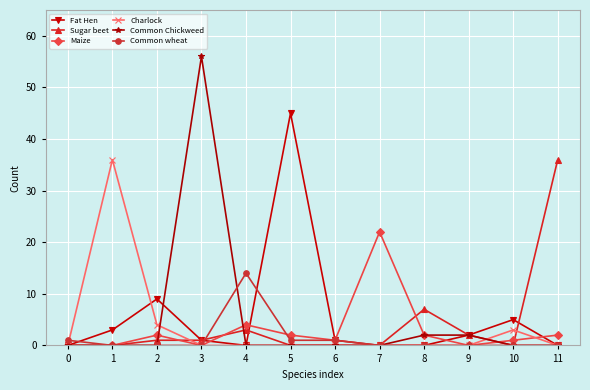

Reading right to left, what are all the values shown in this chart?

Fat Hen: 0	5	2	0	0	1	45	0	1	9	3	0
Sugar beet: 36	0	2	7	0	0	0	3	1	1	0	0
Maize: 2	1	0	2	22	1	2	4	0	2	0	0
Charlock: 0	3	0	0	0	0	0	0	0	4	36	0
Common Chickweed: 0	0	2	2	0	0	0	0	56	0	0	0
Common wheat: 0	0	0	0	0	1	1	14	0	0	0	1